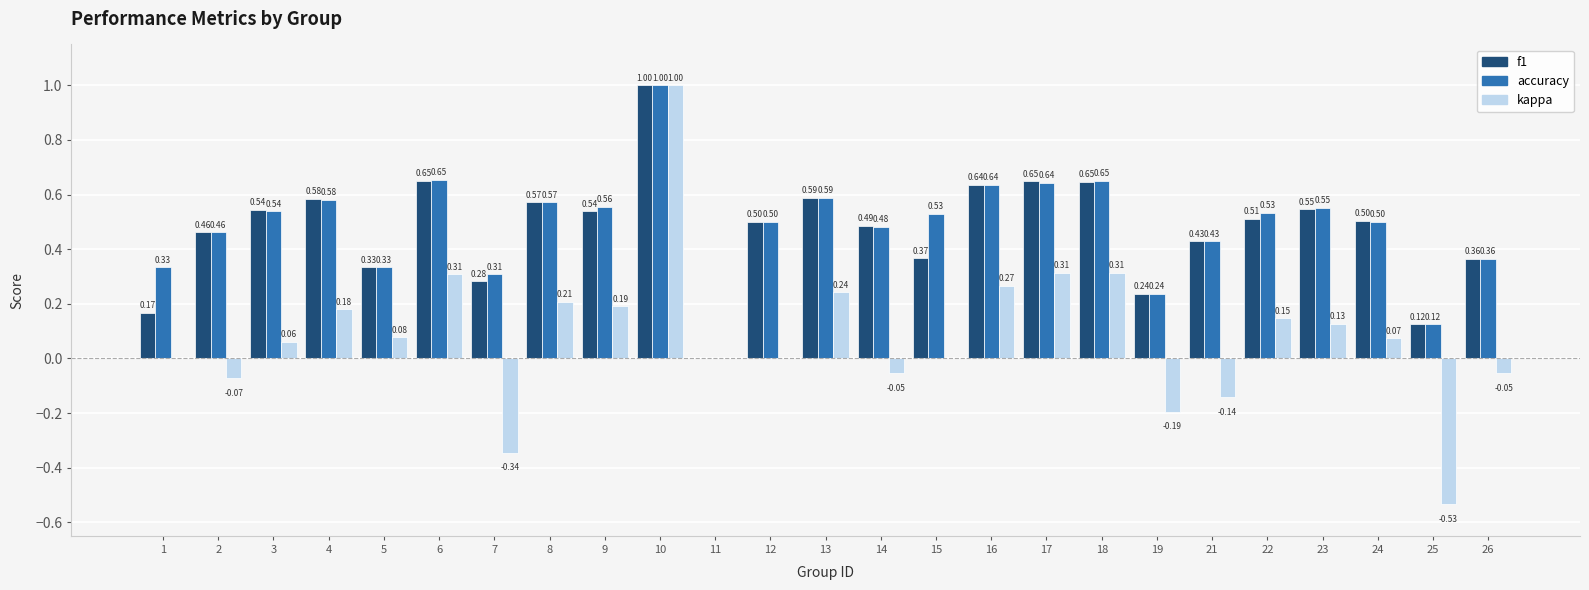

What are all the series names shown in the legend?

f1, accuracy, kappa